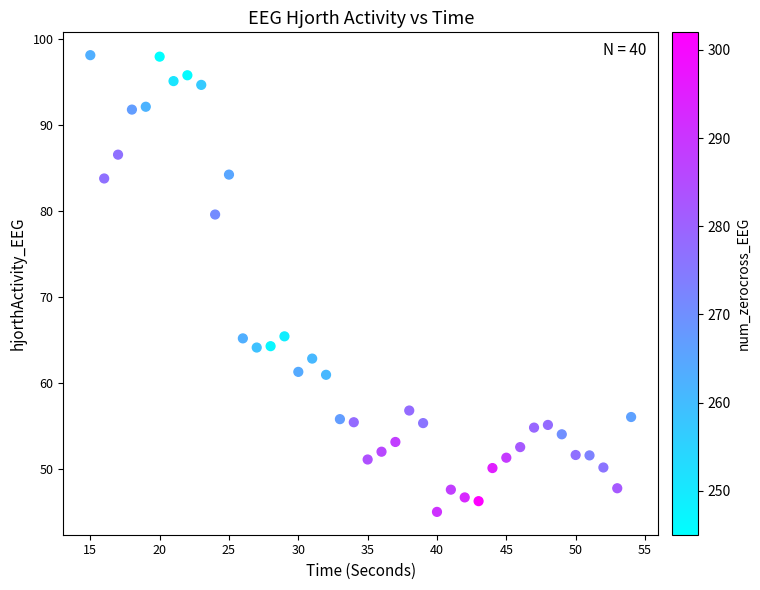

What is the range of Y values (max minus min)?

53.1